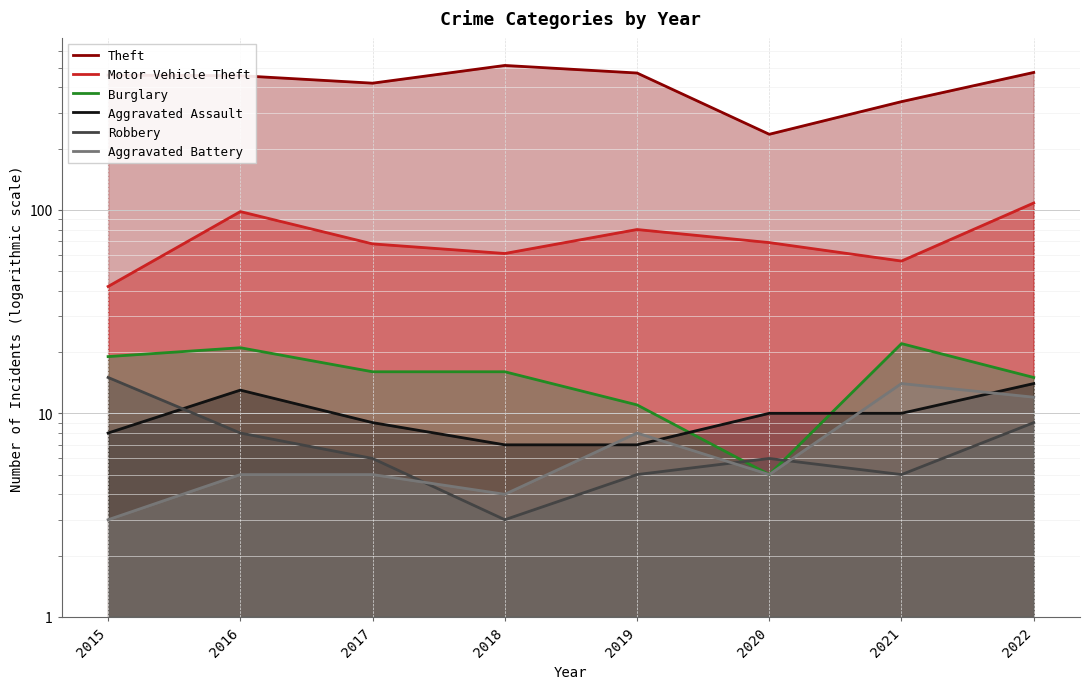

Which category has the lowest value across all series?

2018